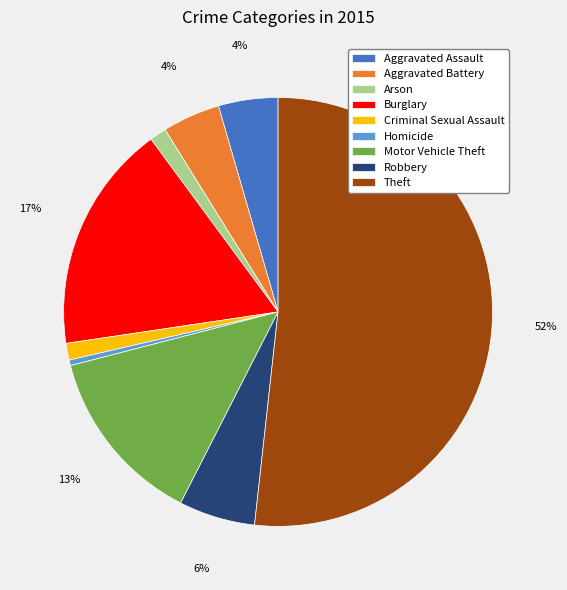

The Burglary slice represents 28% of the pie. True or false?

False